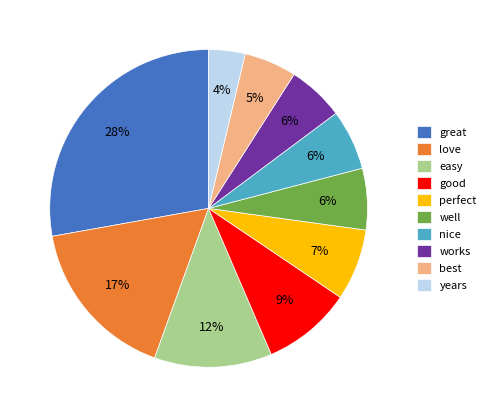

Combined, do years and love account for over 50%?

No